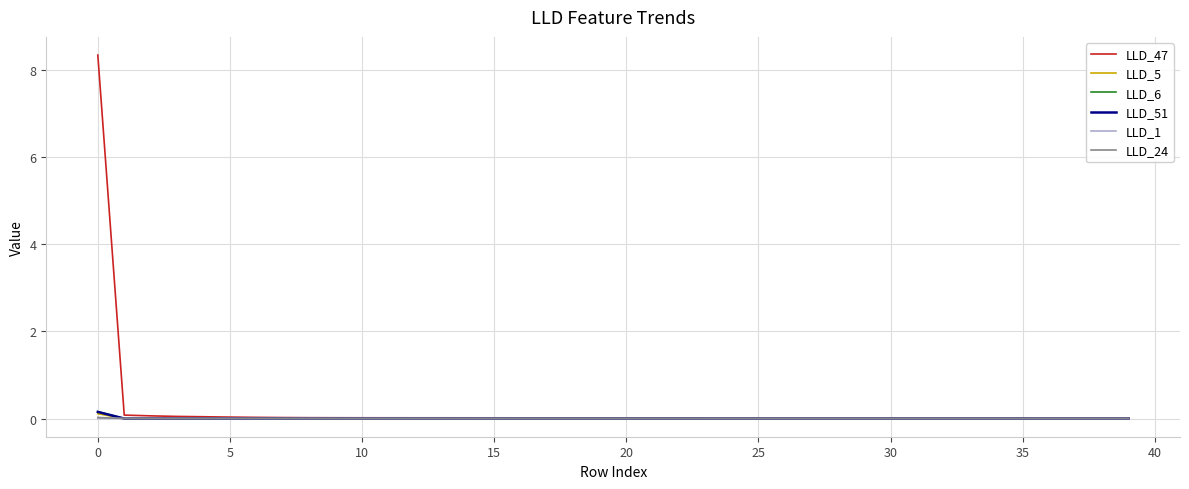

What are all the series names shown in the legend?

LLD_47, LLD_5, LLD_6, LLD_51, LLD_1, LLD_24